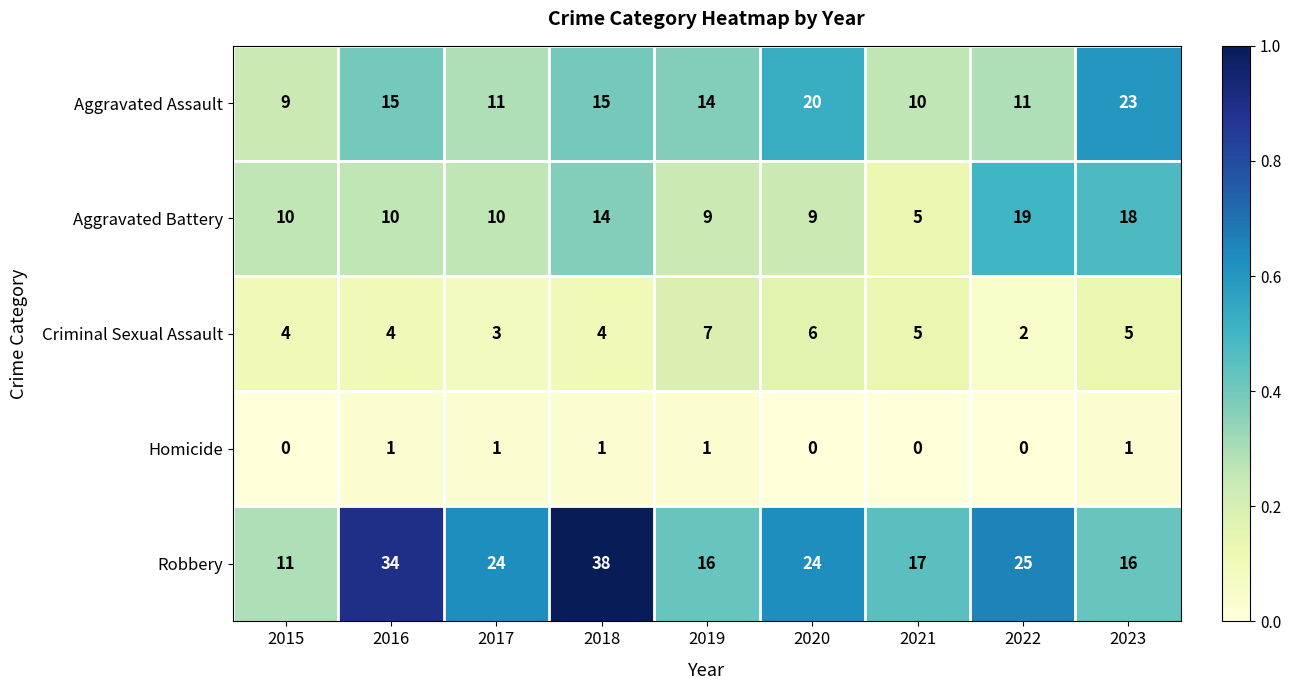

Rank the series by their maximum value, from highest to lowest.

Robbery, Aggravated Assault, Aggravated Battery, Criminal Sexual Assault, Homicide